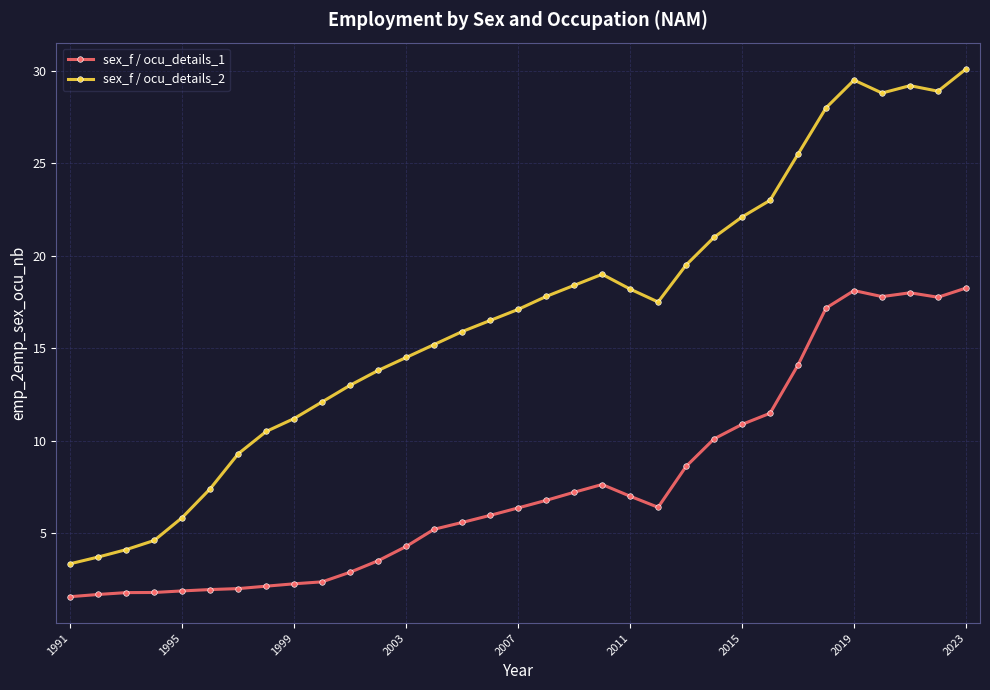

Which series has the largest total across all categories?

sex_f / ocu_details_2